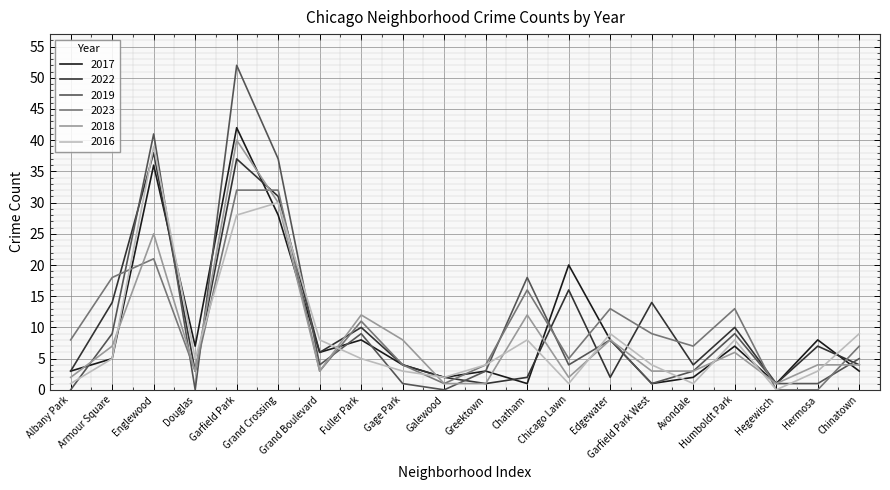

True or false: 2023 and 2018 intersect in this chart.

True